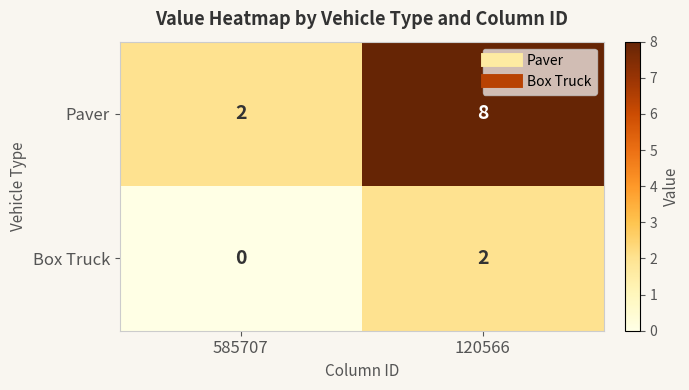

What is the sum of the Paver values at 585707 and 120566?

10